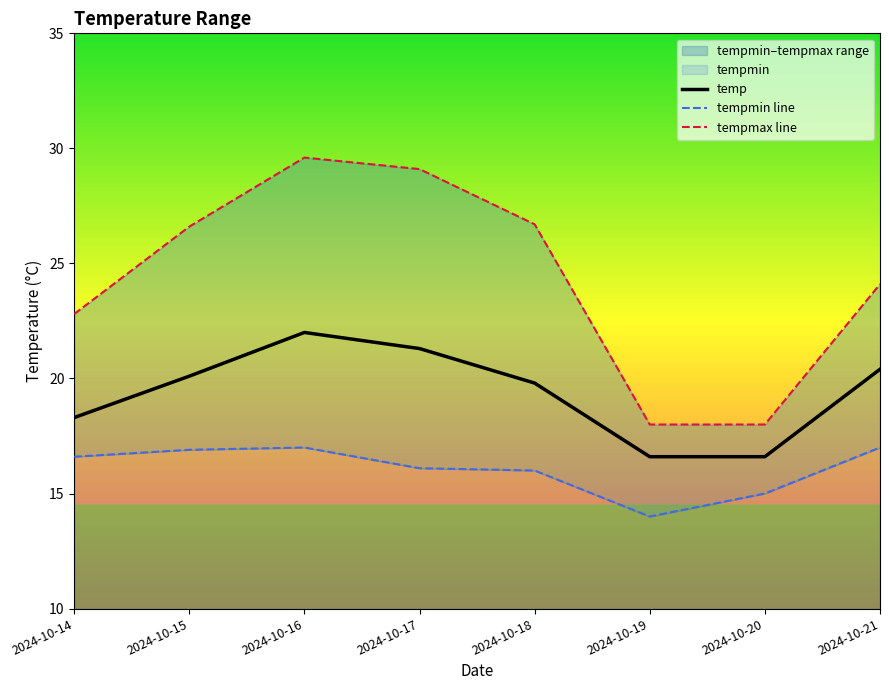

Reading left to right, list all the values displayed in this chart.

temp: 18.3	20.1	22.0	21.3	19.8	16.6	16.6	20.4
tempmin line: 16.6	16.9	17.0	16.1	16.0	14.0	15.0	17.0
tempmax line: 22.8	26.6	29.6	29.1	26.7	18.0	18.0	24.1